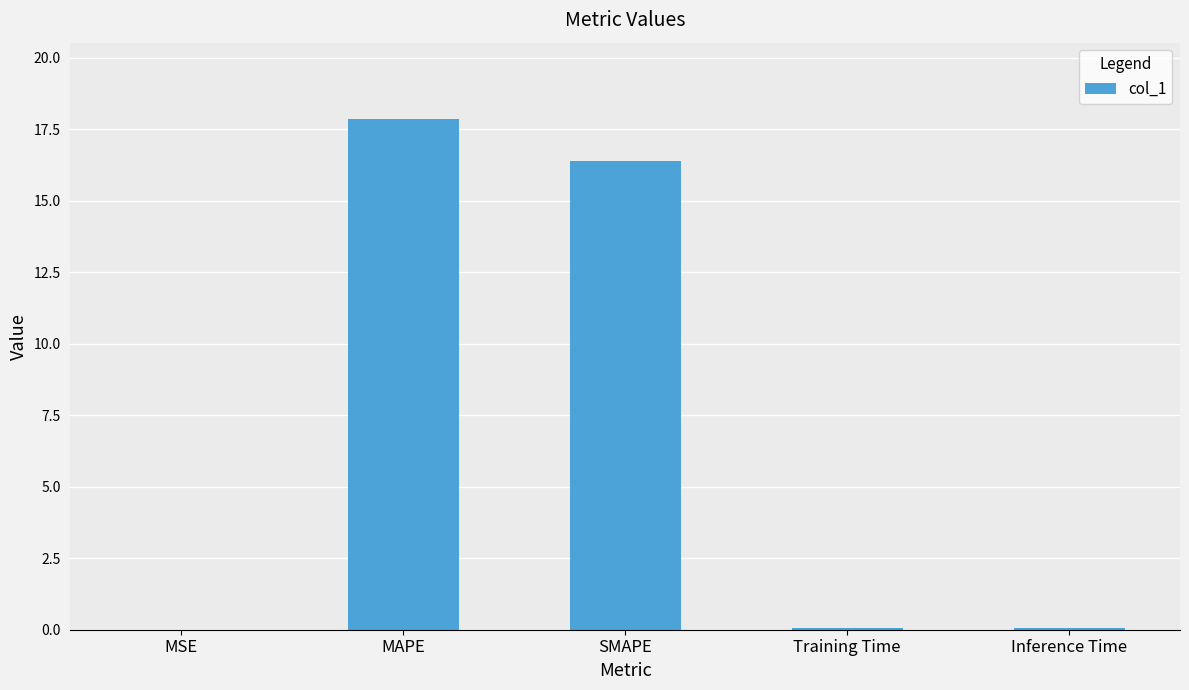

Between Inference Time and MAPE, which is larger?

MAPE